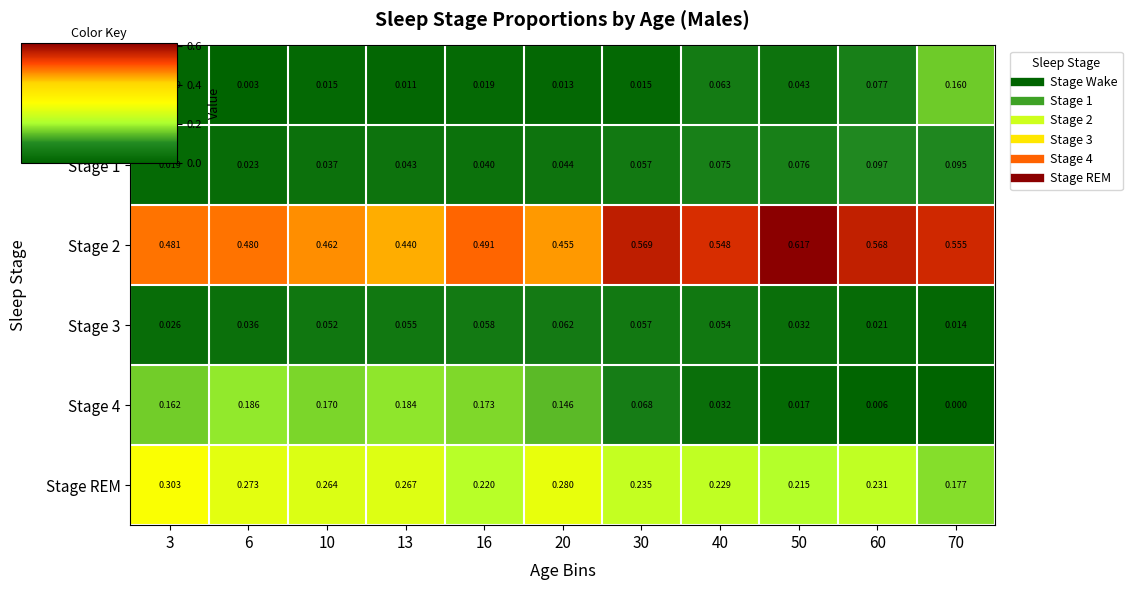

Is the value of Stage REM at 10 greater than the value of Stage 1 at 40?

Yes